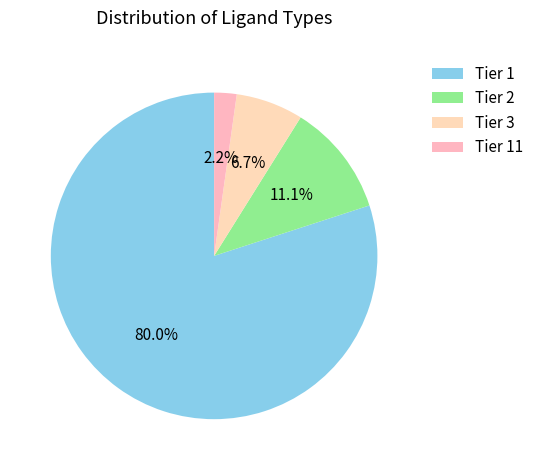

Is Tier 1 the majority of the pie?

Yes